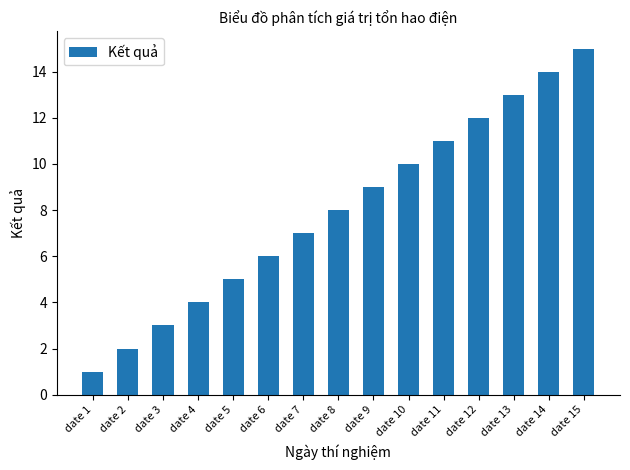

Reading left to right, extract all data points from this chart.

1	2	3	4	5	6	7	8	9	10	11	12	13	14	15